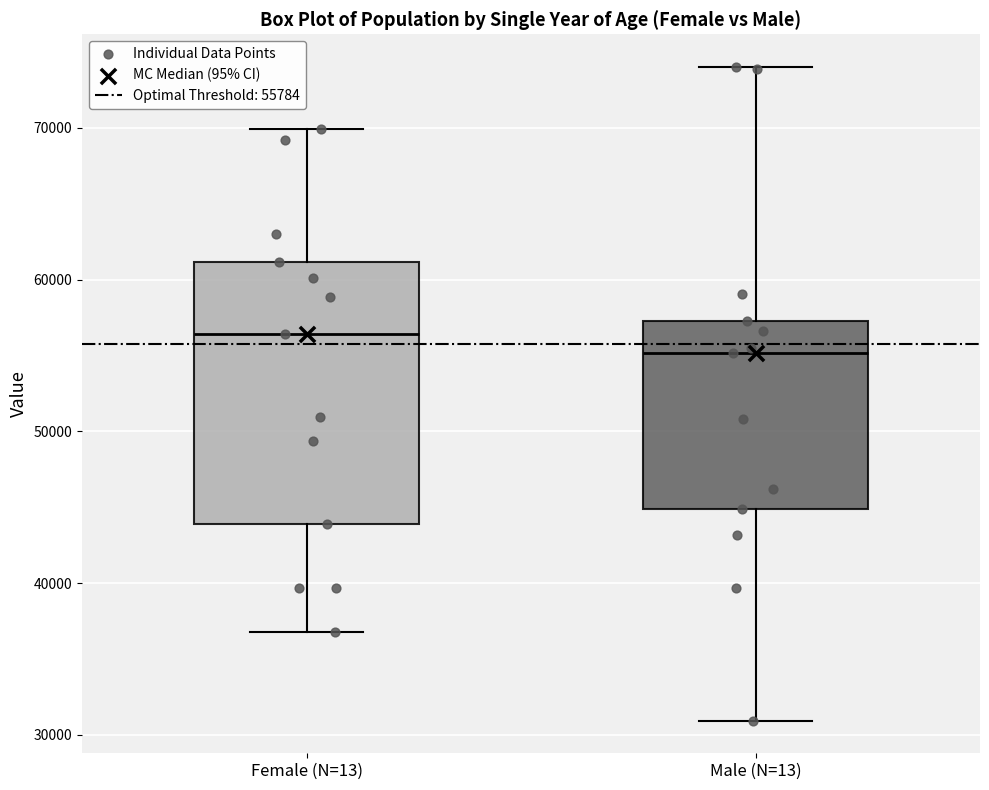

Reading left to right, read every box against the y-axis: the position of its median line, the range the box covers, and the ends of its whiskers. The values are not printed on the chart, so give them approximately, as read against the axis.

Female (N=13): median 56000, box 44000 to 61000, whiskers 37000 to 70000
Male (N=13): median 55000, box 45000 to 57000, whiskers 31000 to 74000